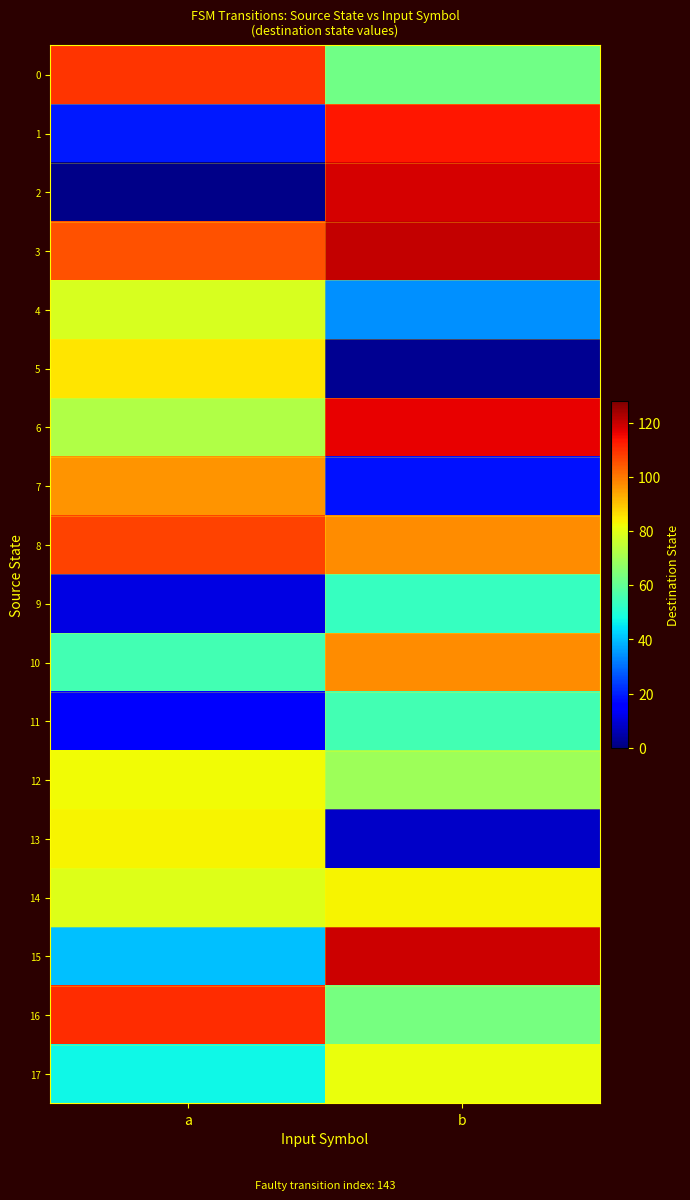

What is the spread (max minus min) of values at b?

118